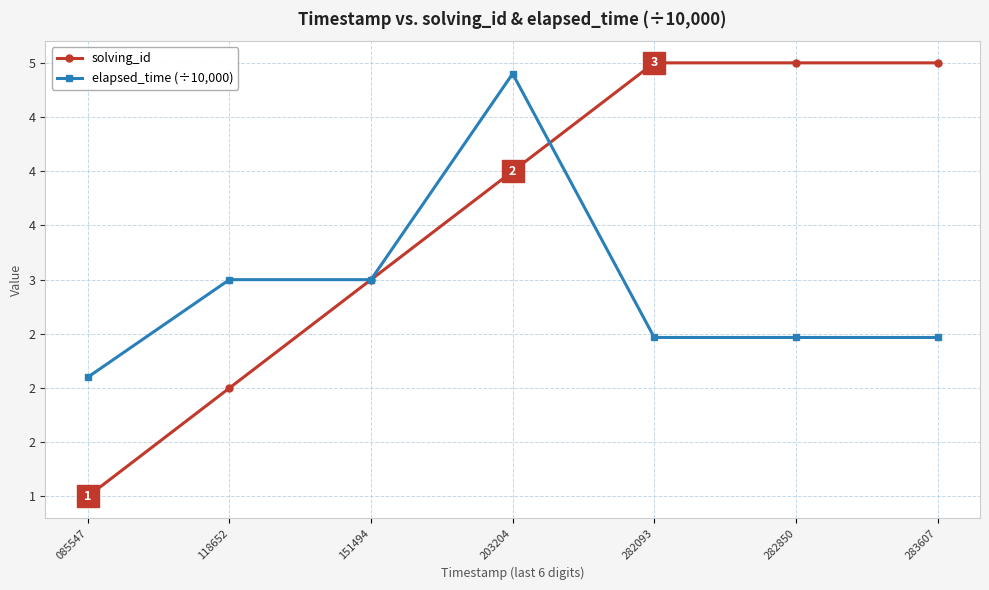

Is this an area chart (filled region under the line)?

No